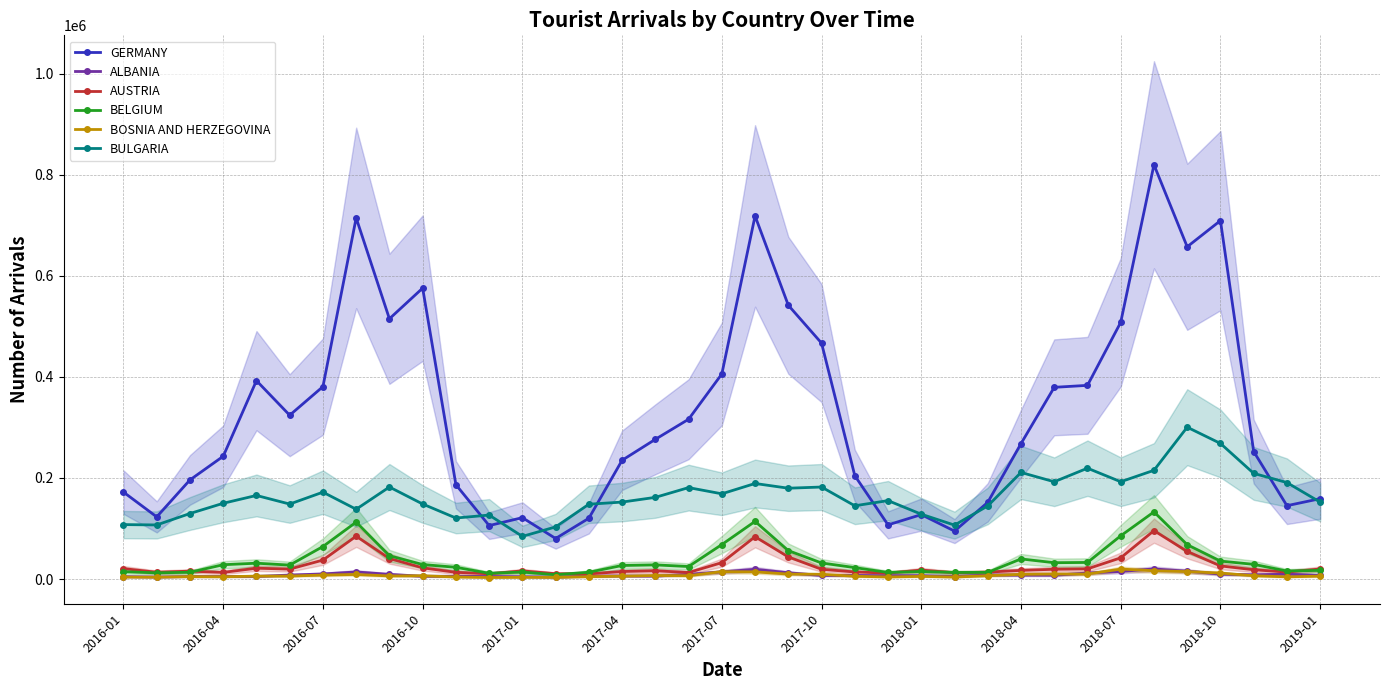

True or false: AUSTRIA and ALBANIA intersect in this chart.

False